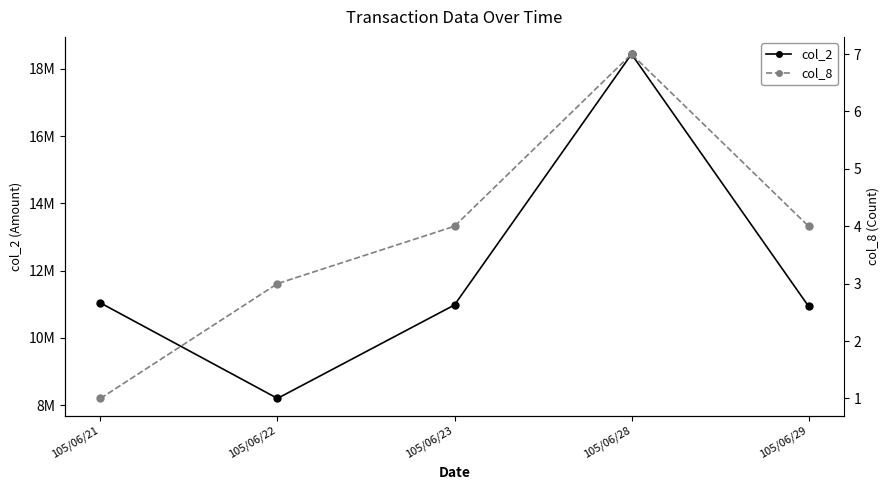

Which series reaches the maximum Y coordinate?

col_2